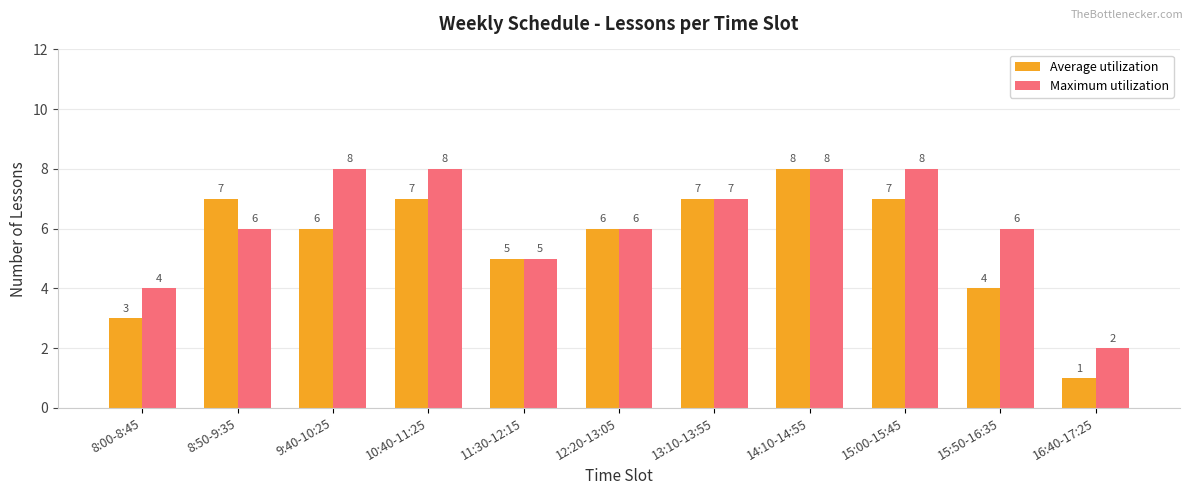

What is the maximum value for Maximum utilization?

8